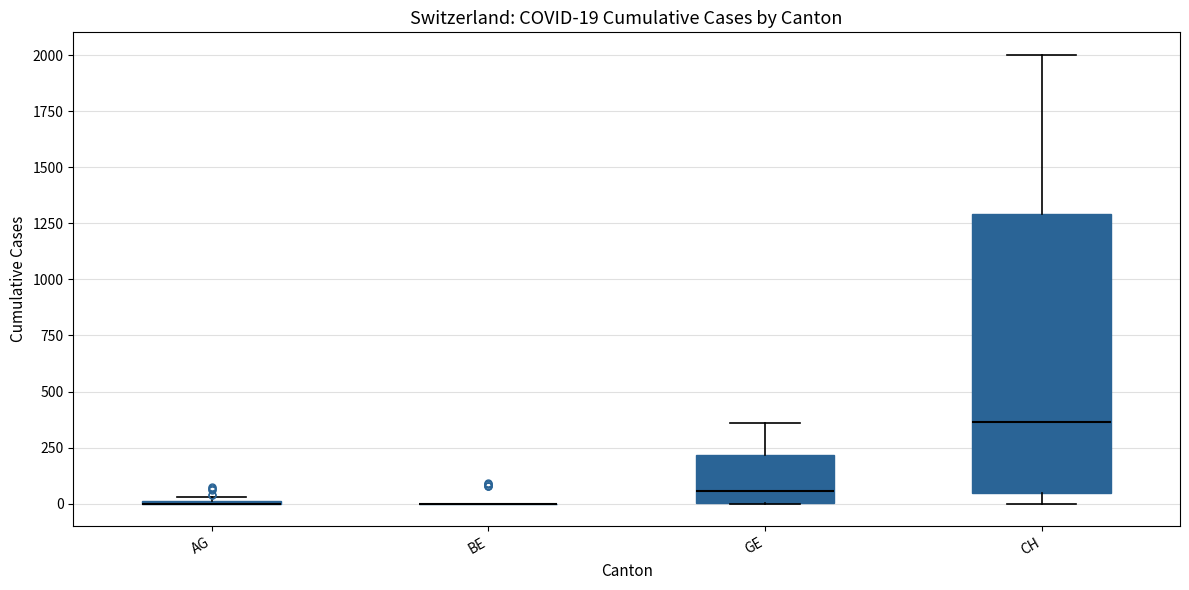

Which box is the tallest, from its lower edge to its upper edge?

CH